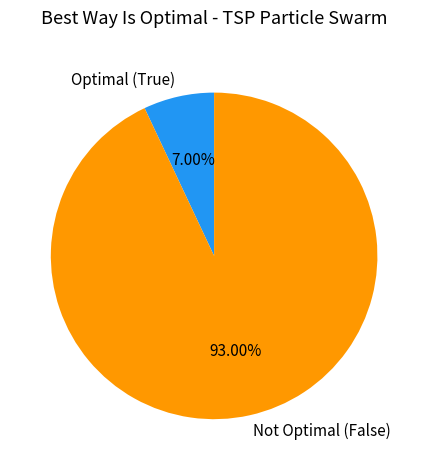

Approximately how many times larger is the value at Not Optimal (False) compared to Optimal (True)?

13.3